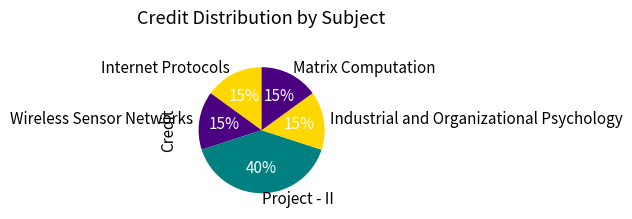

The Internet Protocols slice represents 15% of the pie. True or false?

True